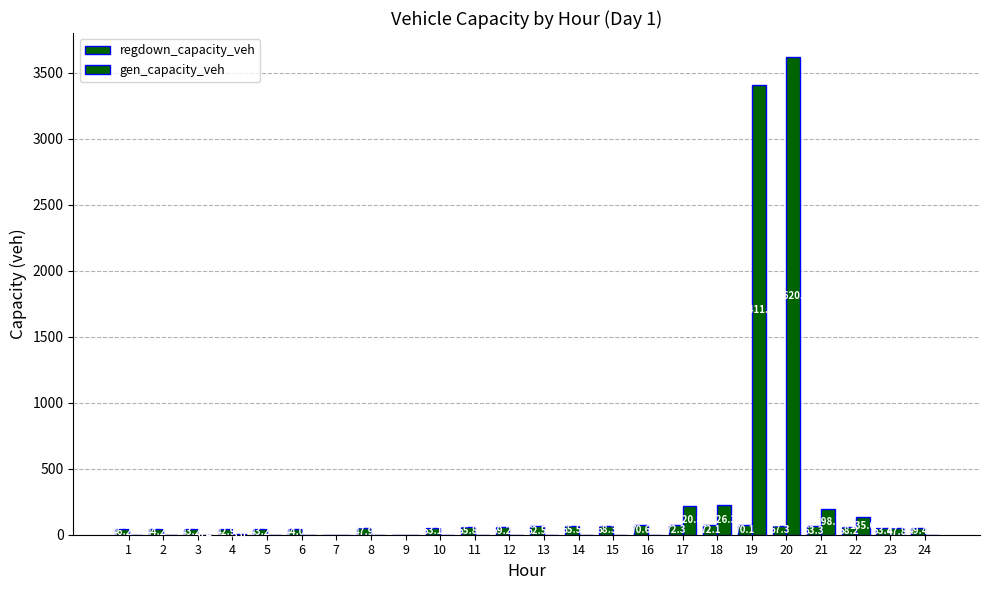

At 11, list the series in order from smallest to largest.

gen_capacity_veh, regdown_capacity_veh